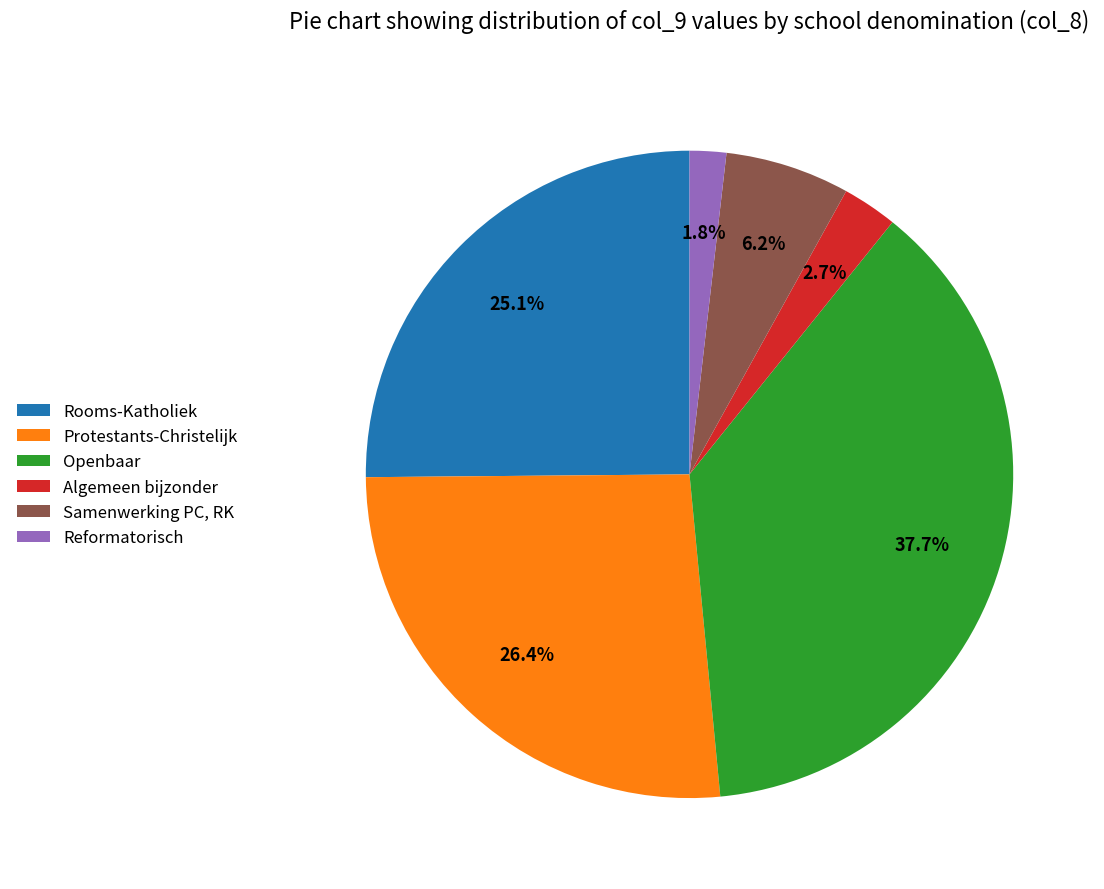

How many segments does this pie chart have?

6